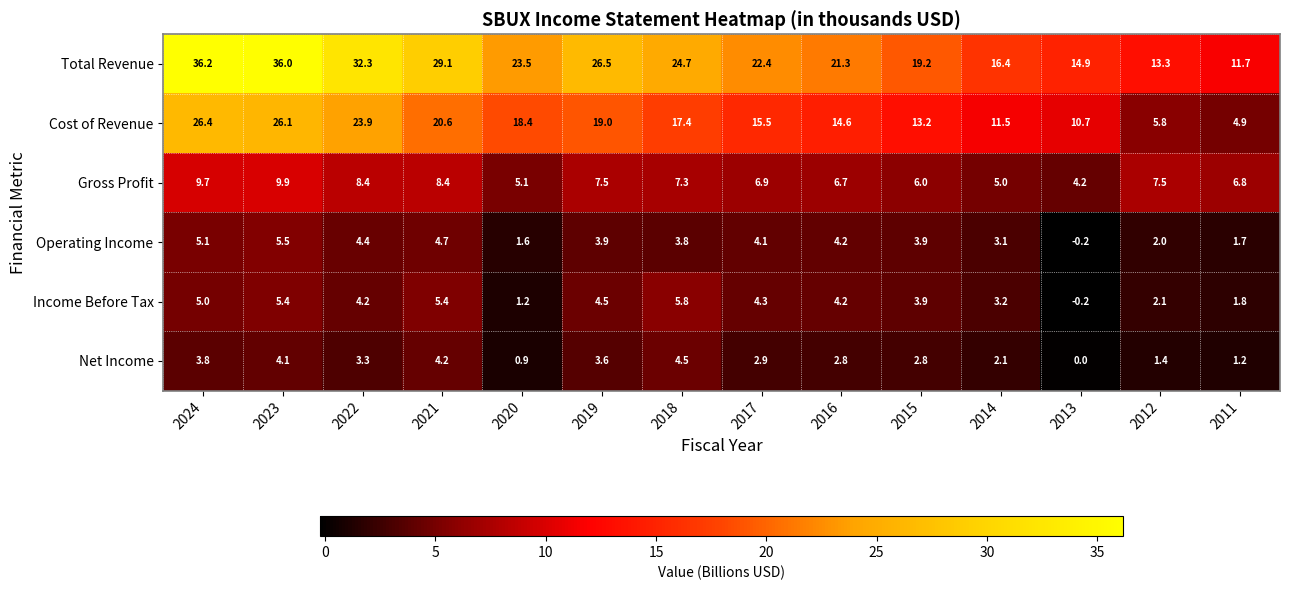

What is the spread (max minus min) of values at 2022?

29.0